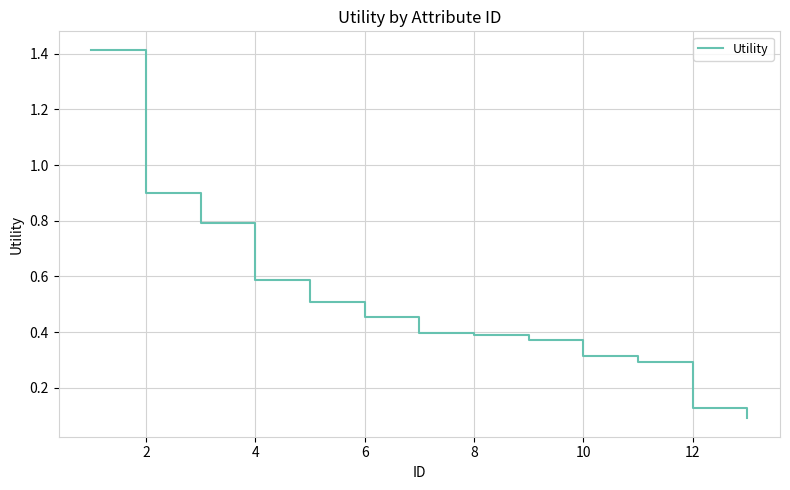

True or false: there are more than 2 points higher than both neighbors.

False